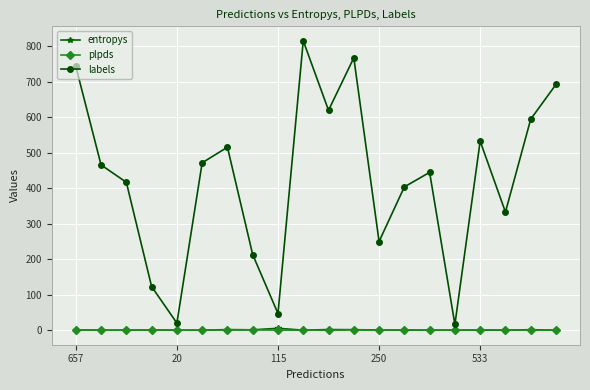

Does the chart have visible grid lines?

Yes